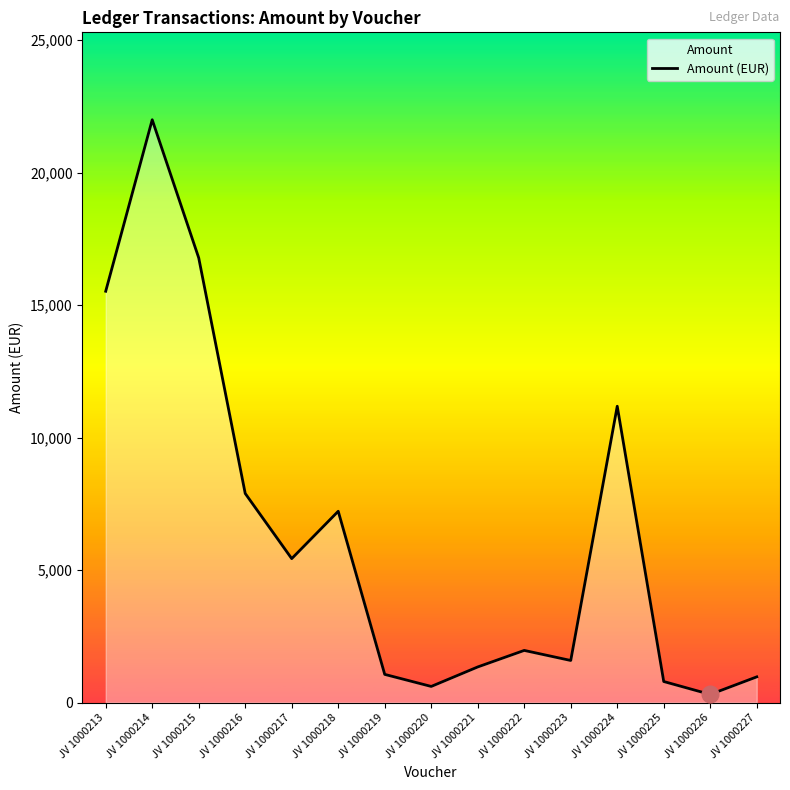

List the labels in order of value, largest first.

JV 1000214, JV 1000215, JV 1000213, JV 1000224, JV 1000216, JV 1000218, JV 1000217, JV 1000222, JV 1000223, JV 1000221, JV 1000219, JV 1000227, JV 1000225, JV 1000220, JV 1000226